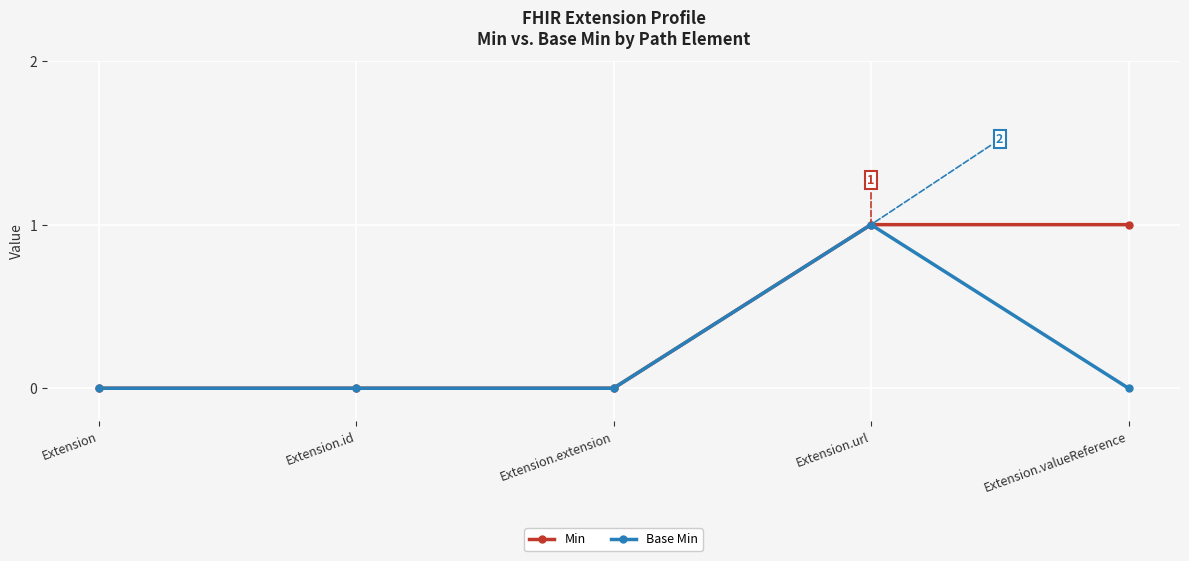

At which category is the sum across all series the highest?

Extension.url